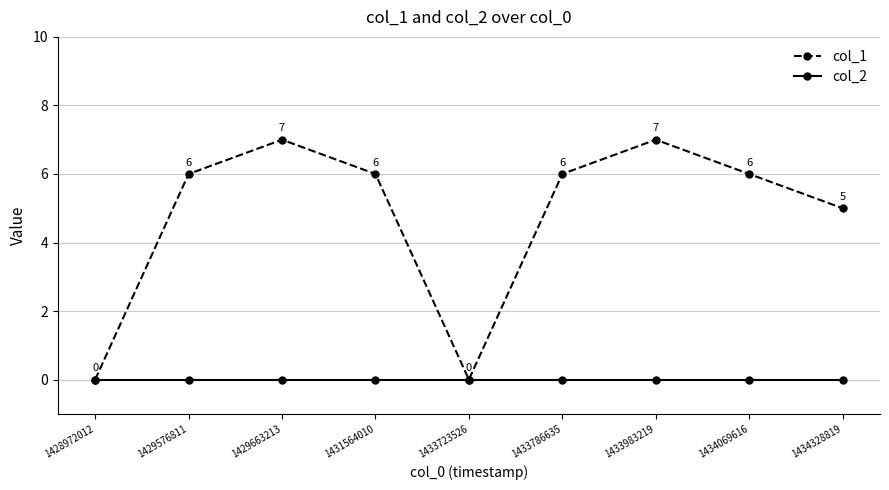

True or false: col_1 has a value of 7 at 1433983219.

True